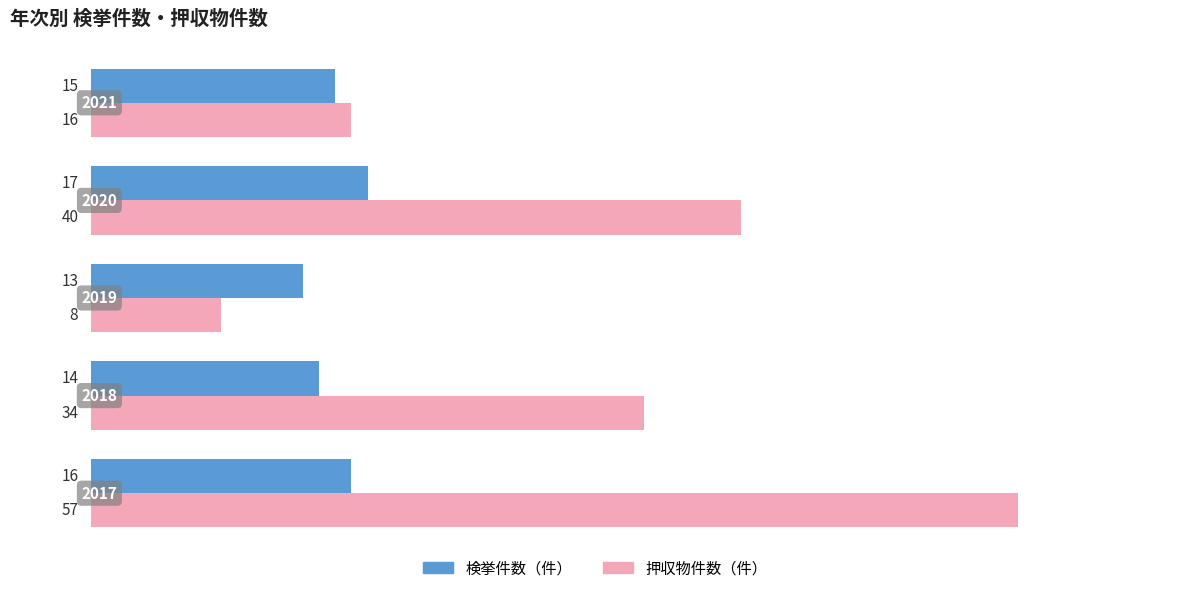

At how many categories does at least one series exceed 28?

3